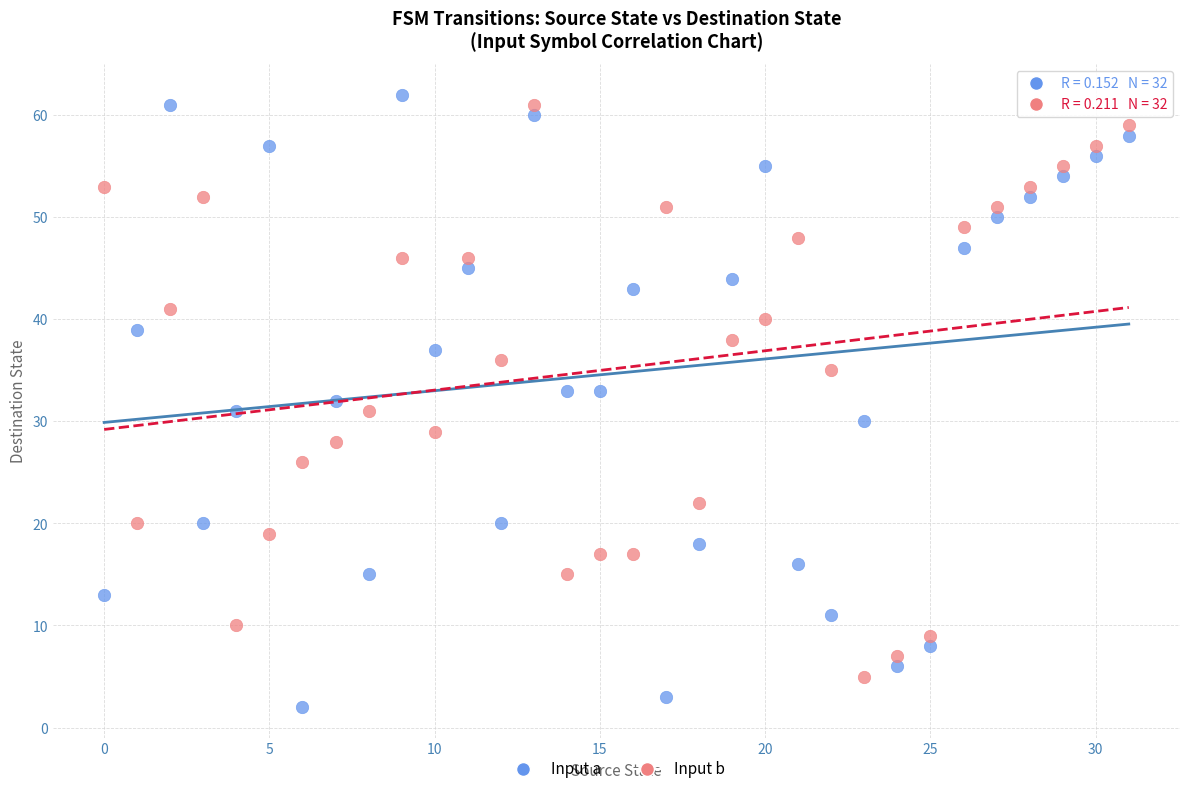

Across all data points, what is the range of Y values (max minus min)?

60